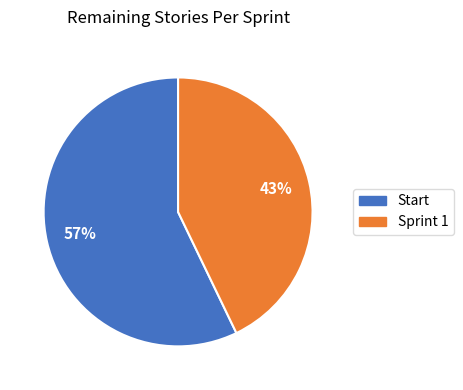

Rank the categories by value from lowest to highest.

Sprint 1, Start